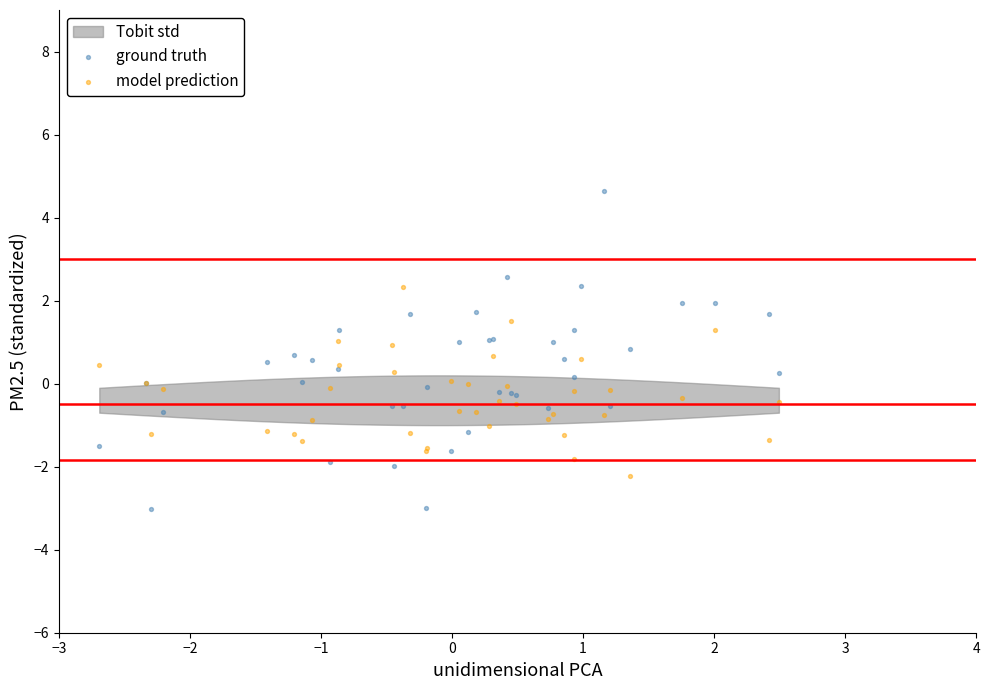

Which series reaches the maximum Y coordinate?

ground truth